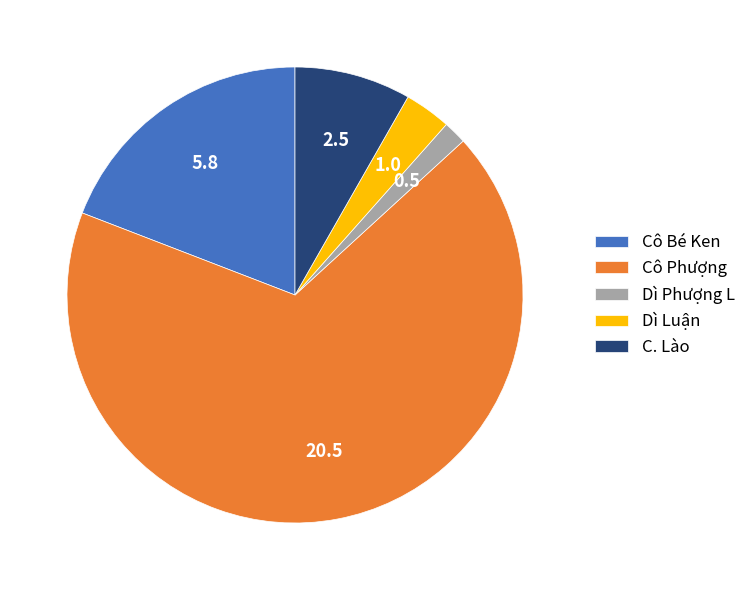

Rank the categories by value from highest to lowest.

Cô Phượng, Cô Bé Ken, C. Lào, Dì Luận, Dì Phượng L